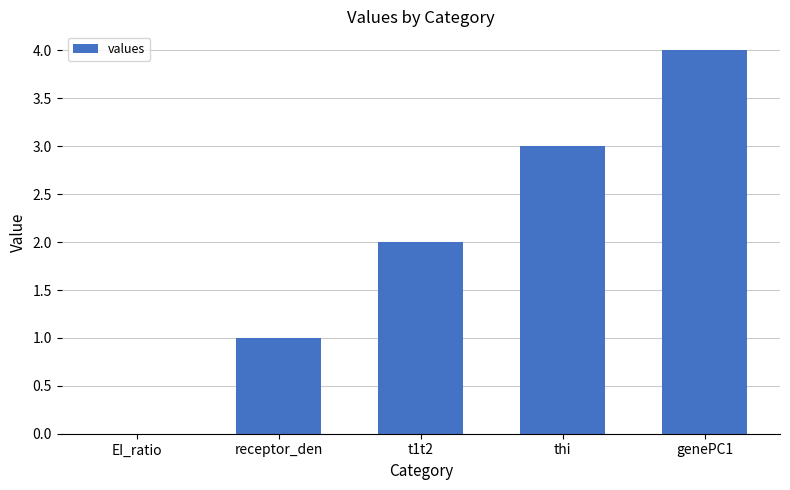

Which has a higher value, thi or receptor_den?

thi